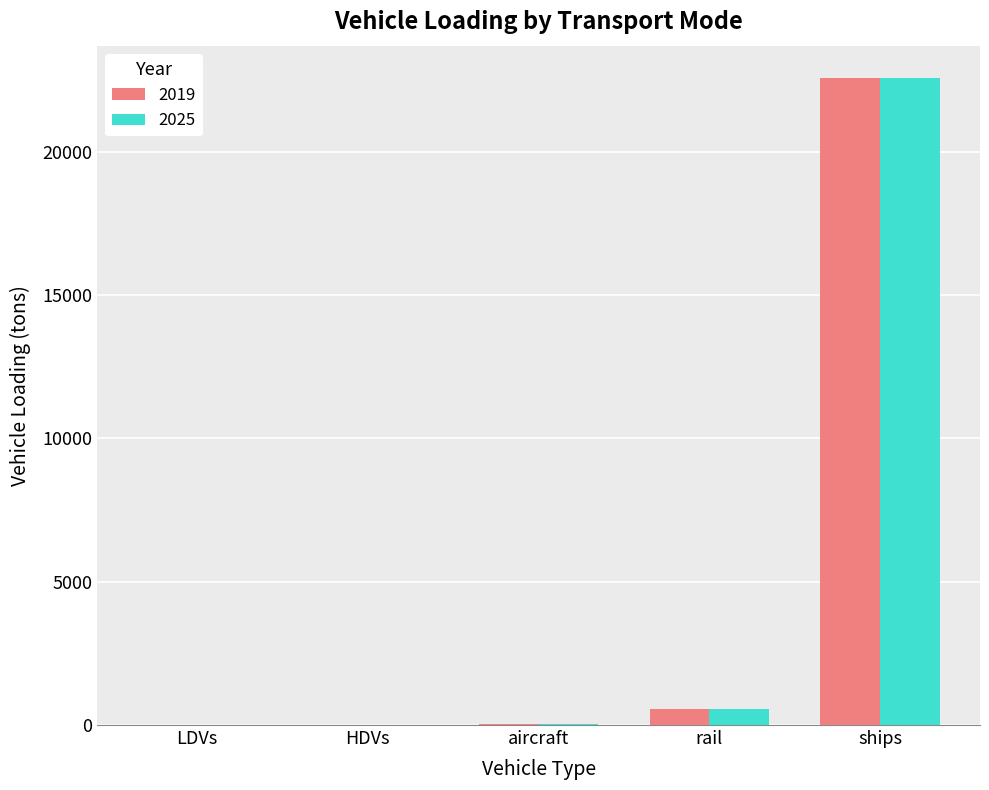

What is the average value of the 2025 series?

4641.5